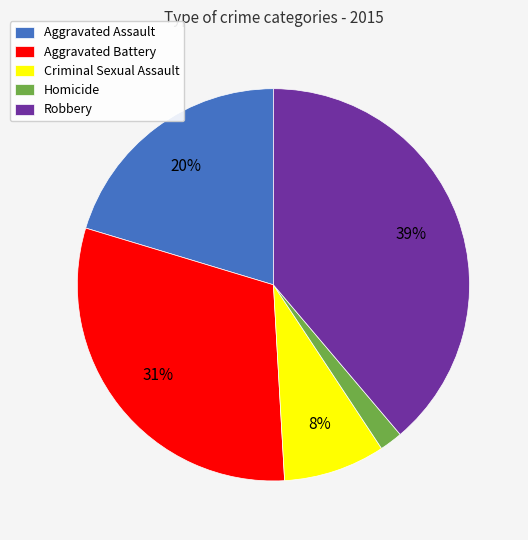

Approximately how many times larger is the value at Robbery compared to Aggravated Assault?

1.9